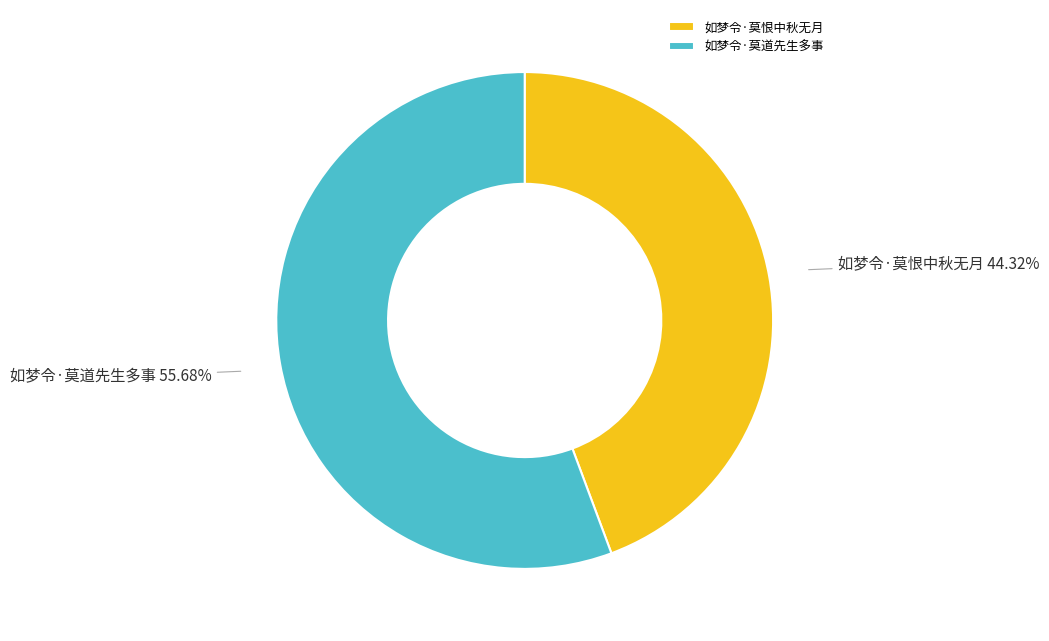

To the nearest percent, what portion does 如梦令·莫道先生多事 represent?

56%